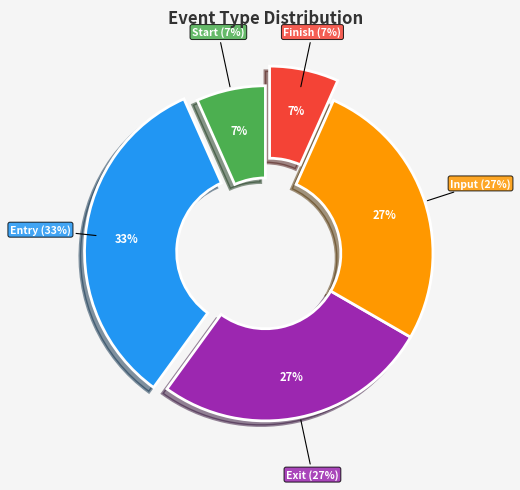

Between Exit and Finish, which is larger?

Exit